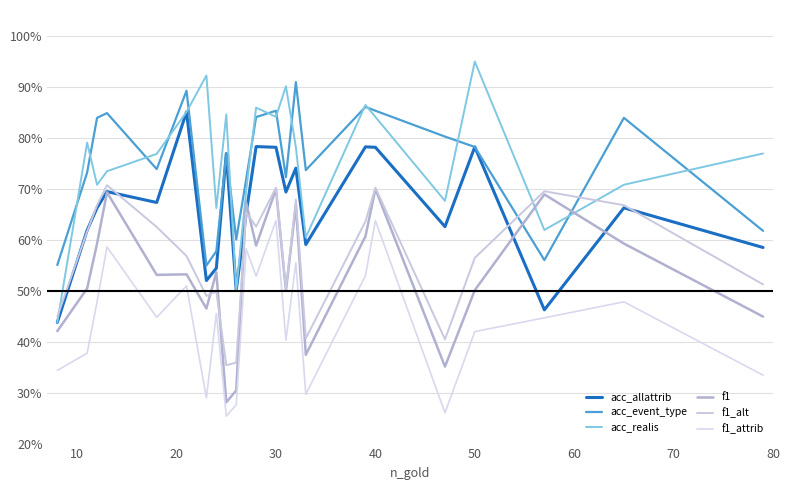

Does the chart have visible grid lines?

Yes